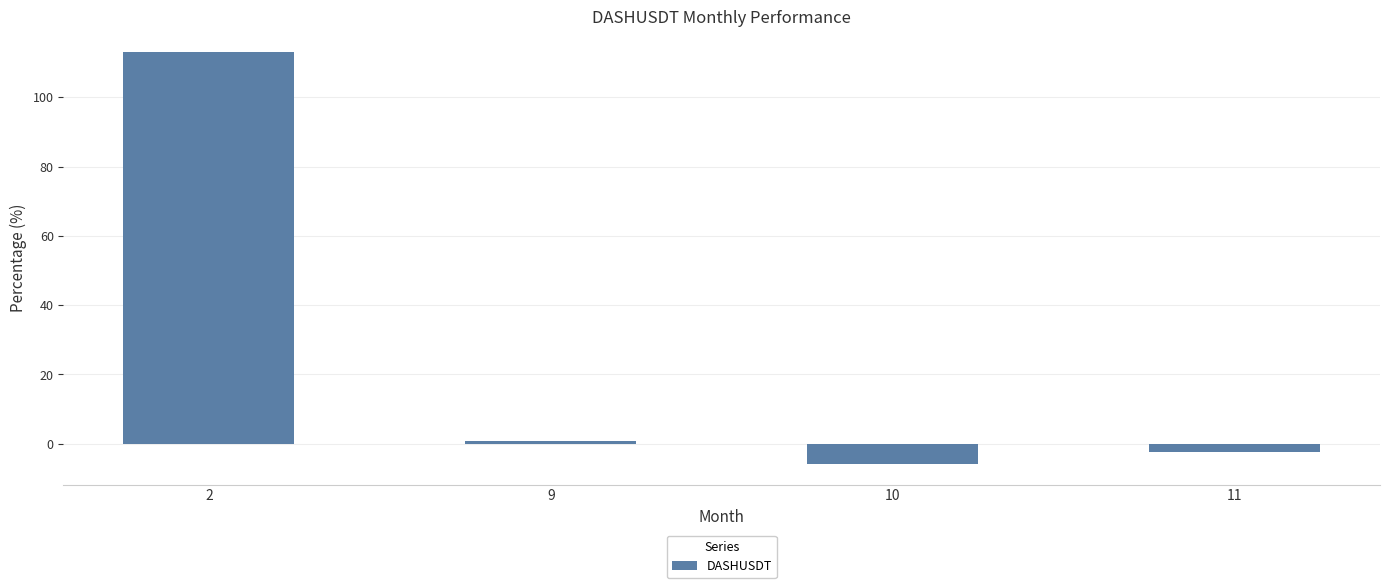

Rank the categories by value from lowest to highest.

10, 11, 9, 2